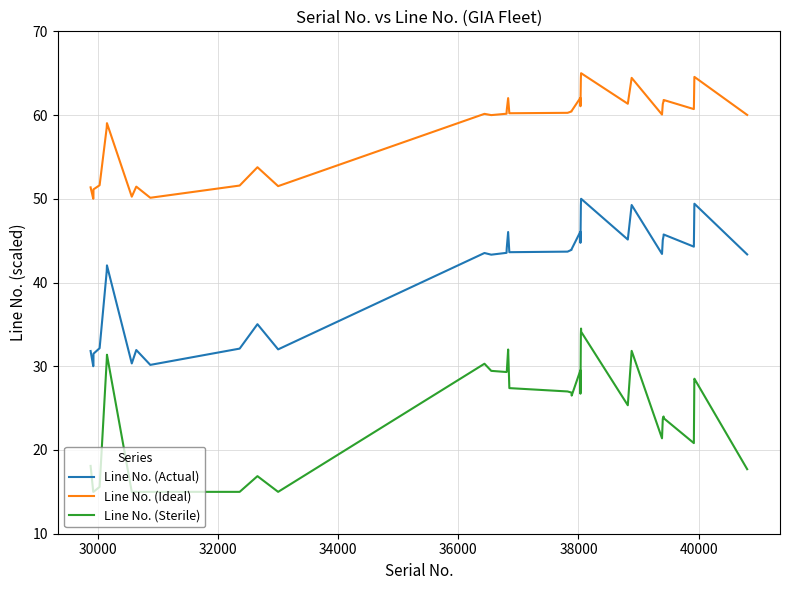

In Line No. (Actual), how many points are lower than both neighbors (excluding endpoints)?

10